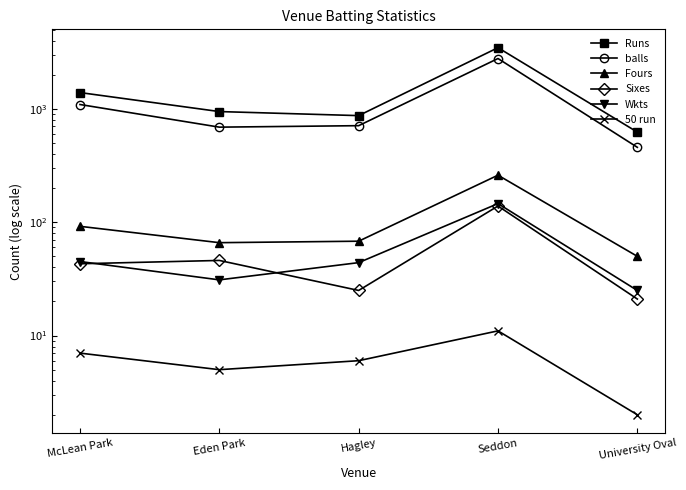

Reading left to right, transcribe all the data shown in this chart.

Runs: 1393	947	872	3467	624
balls: 1093	690	711	2782	458
Fours: 92	66	68	260	50
Sixes: 43	46	25	139	21
Wkts: 45	31	44	146	25
50 run: 7	5	6	11	2